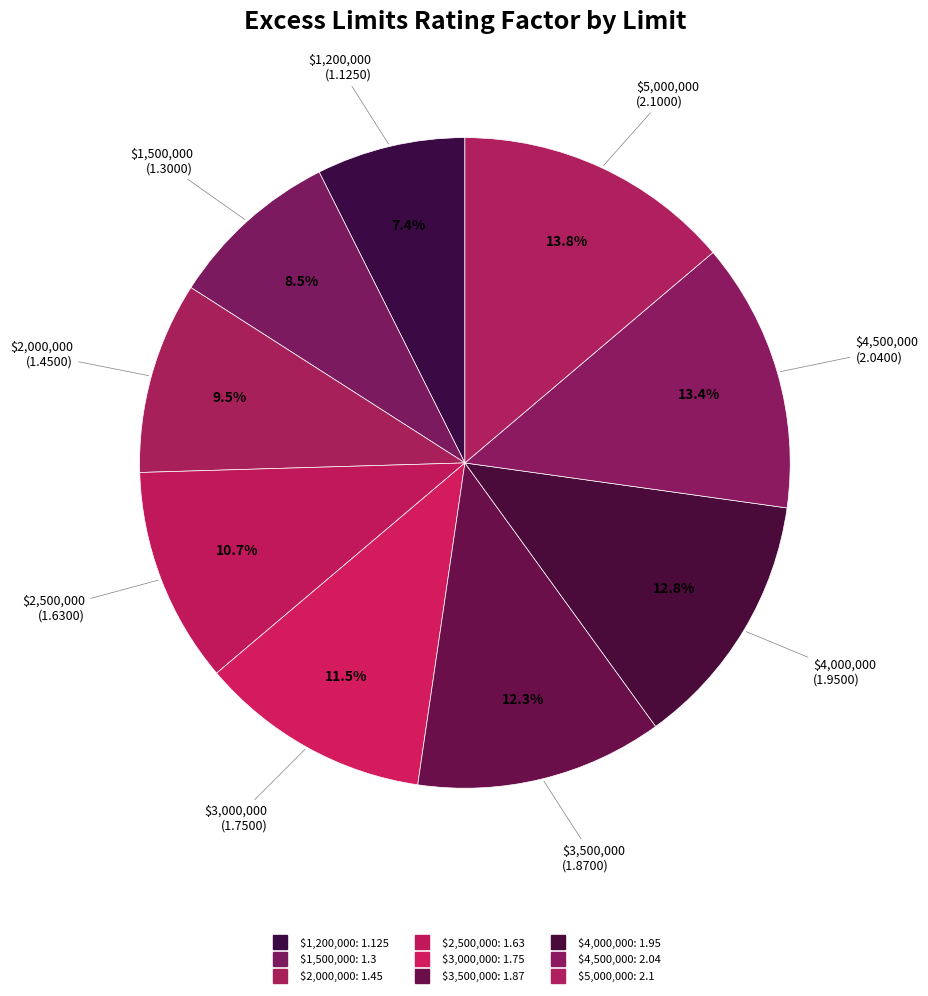

How many segments does this pie chart have?

9